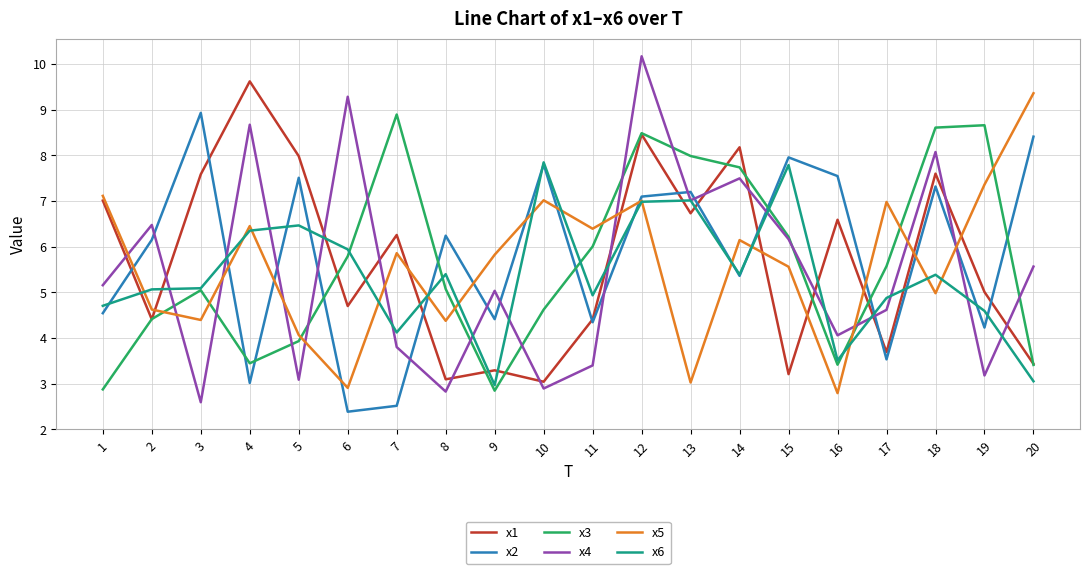

What is the spread (max minus min) of values at 13?

5.0